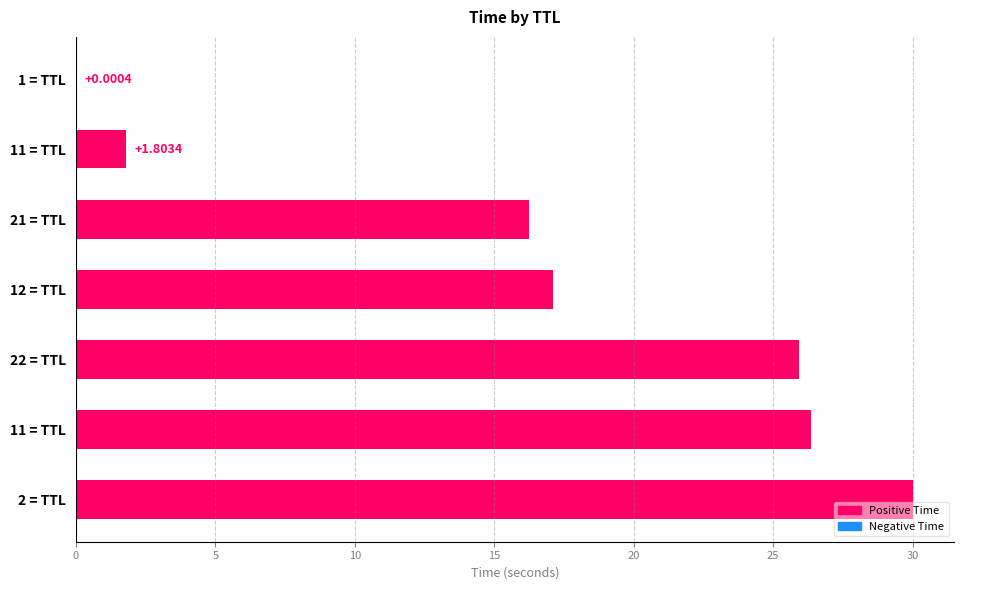

Are the bars horizontal?

Yes